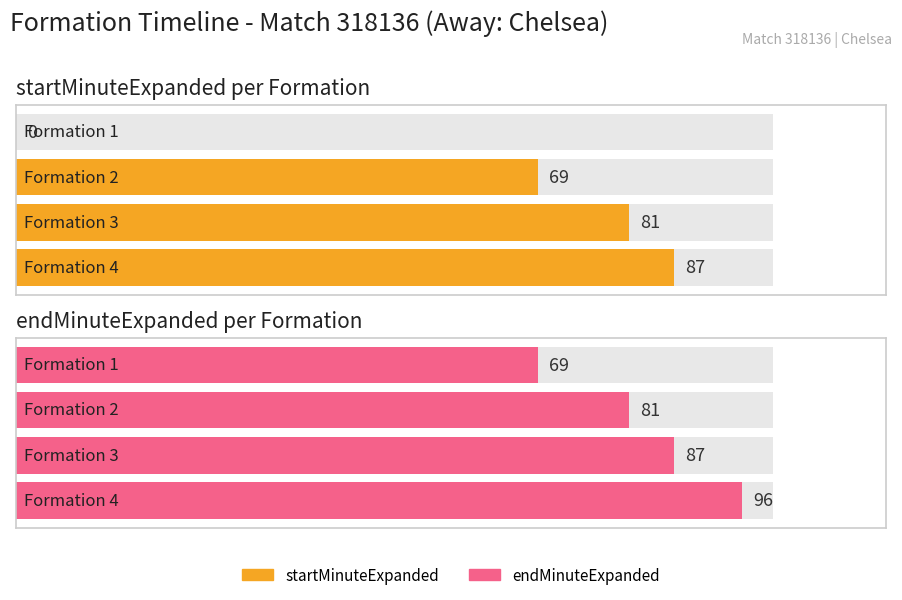

How many data points in startMinuteExpanded are above 81?

1